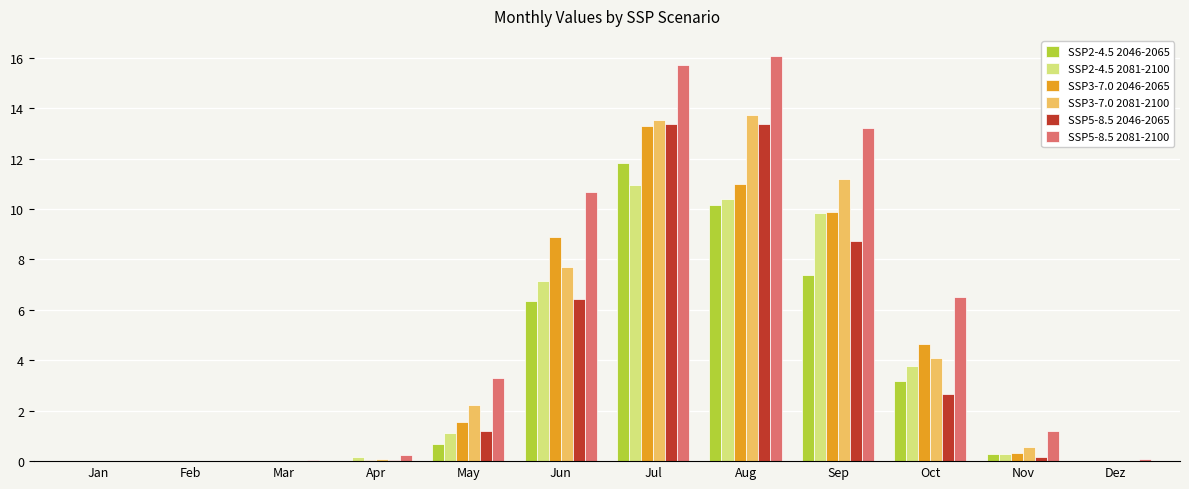

Count the number of data series in this chart.

6